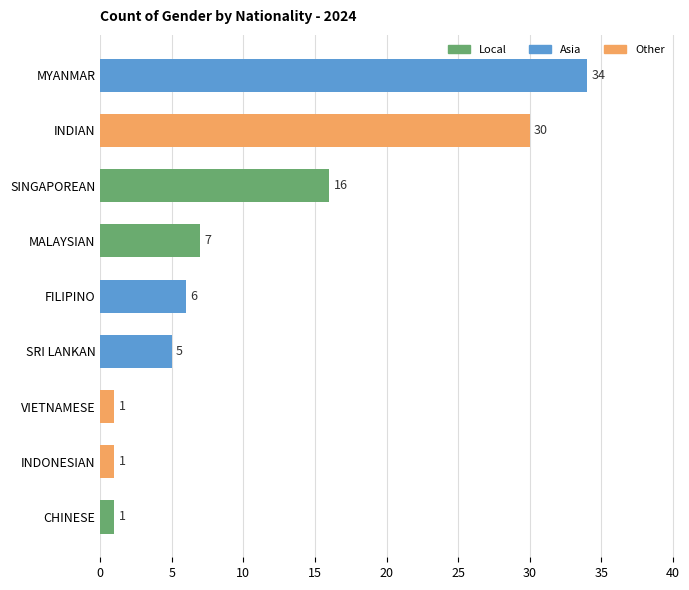

What is the change in value from CHINESE to MALAYSIAN?

+6